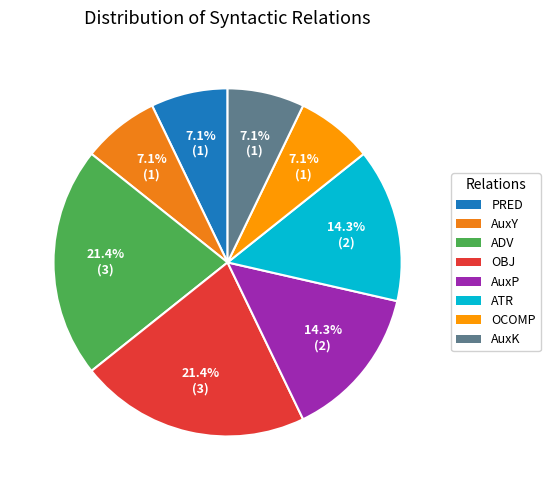

To the nearest percent, what percentage of the pie is AuxP?

14%